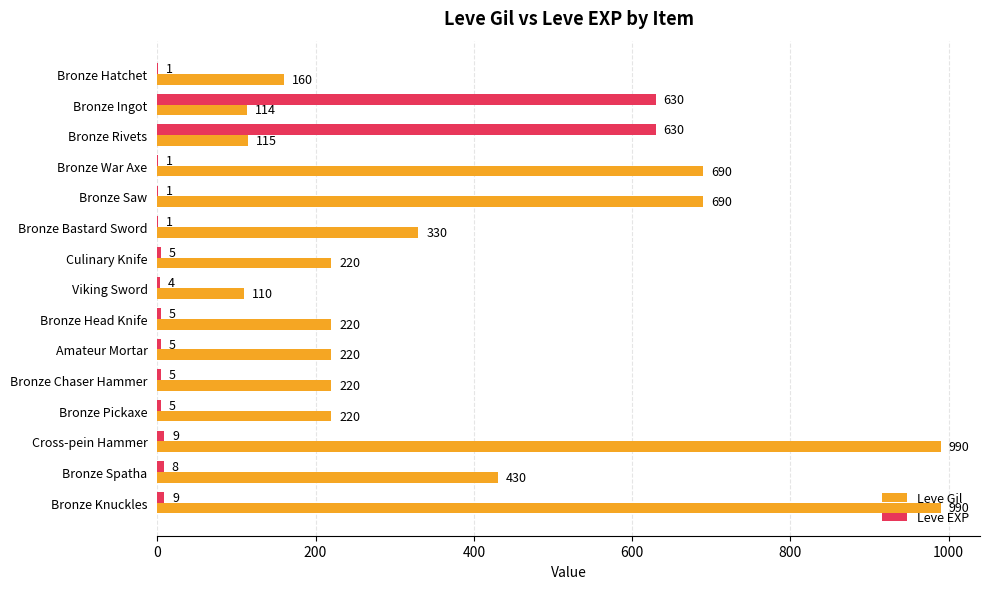

Count the number of data series in this chart.

2